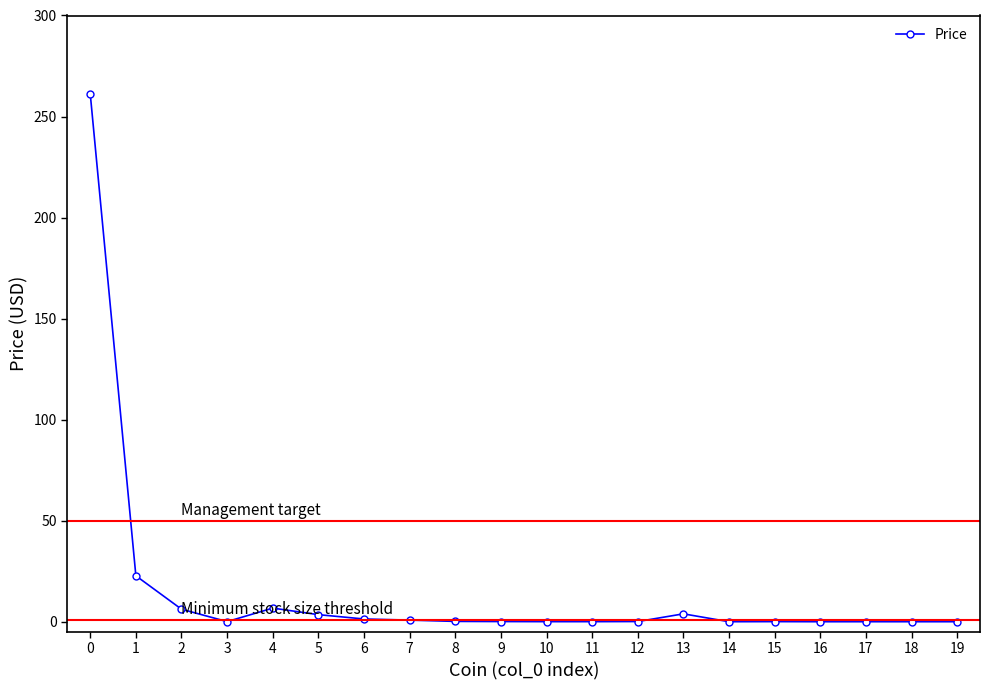

What is the difference between the maximum and minimum values?

261.2